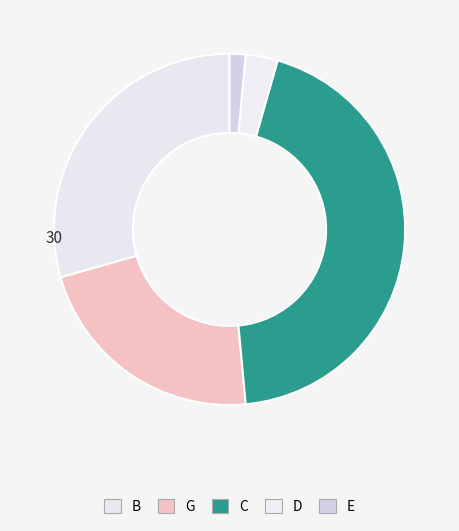

The E slice represents 12% of the pie. True or false?

False